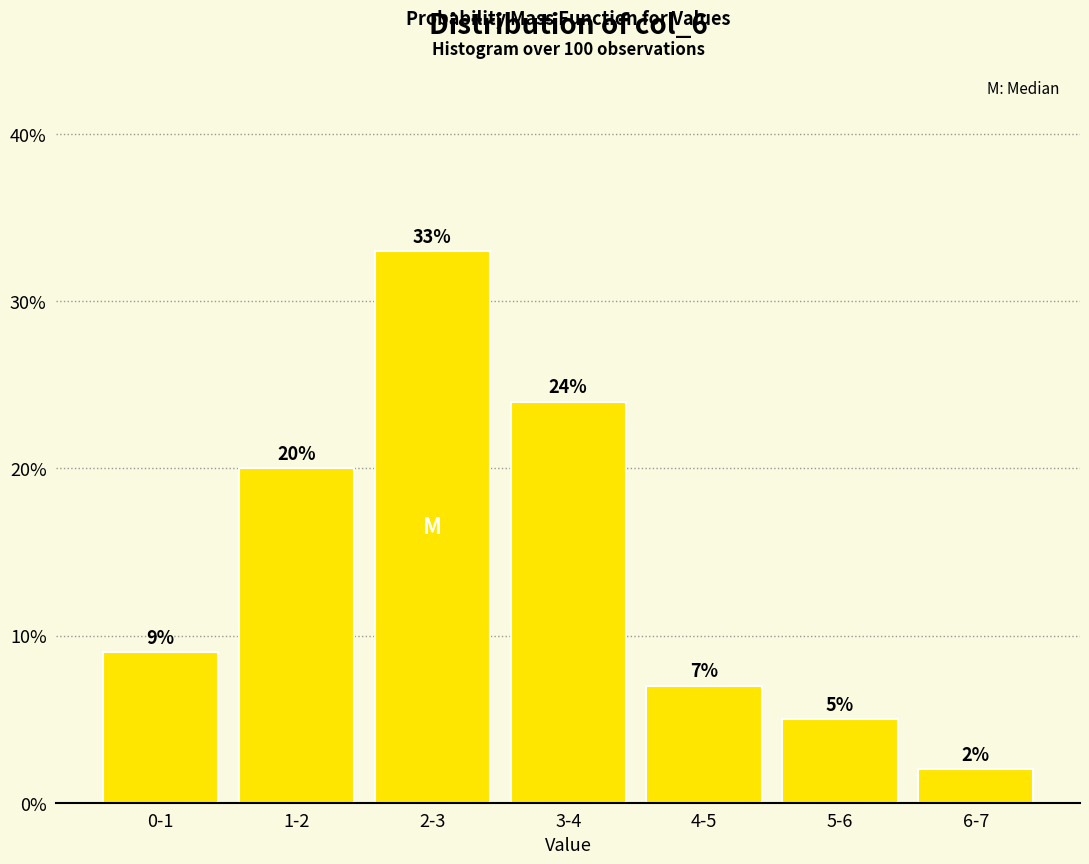

Reading right to left, extract all data points from this chart.

6-7=2.0	5-6=5.0	4-5=7.0	3-4=24.0	2-3=33.0	1-2=20.0	0-1=9.0